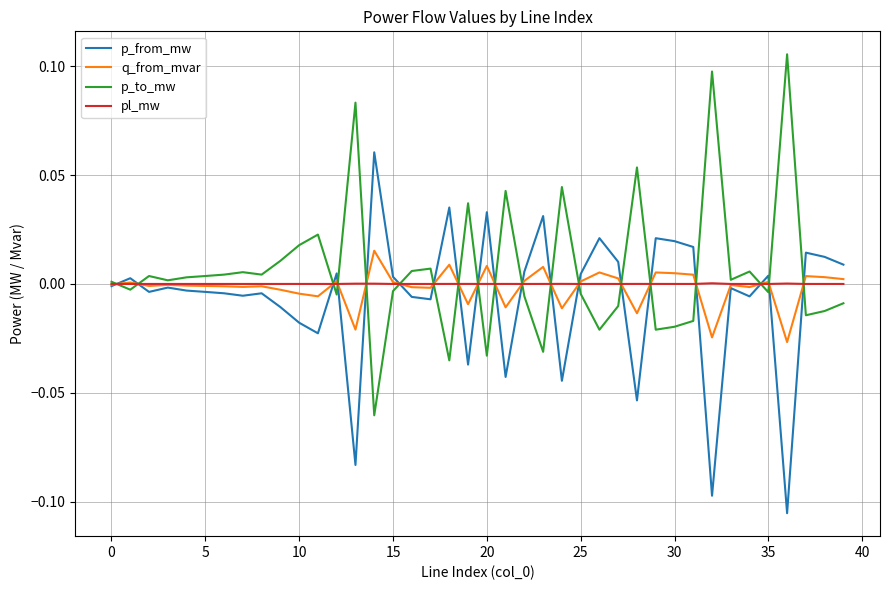

Rank the series by their maximum value, from highest to lowest.

p_to_mw, p_from_mw, q_from_mvar, pl_mw